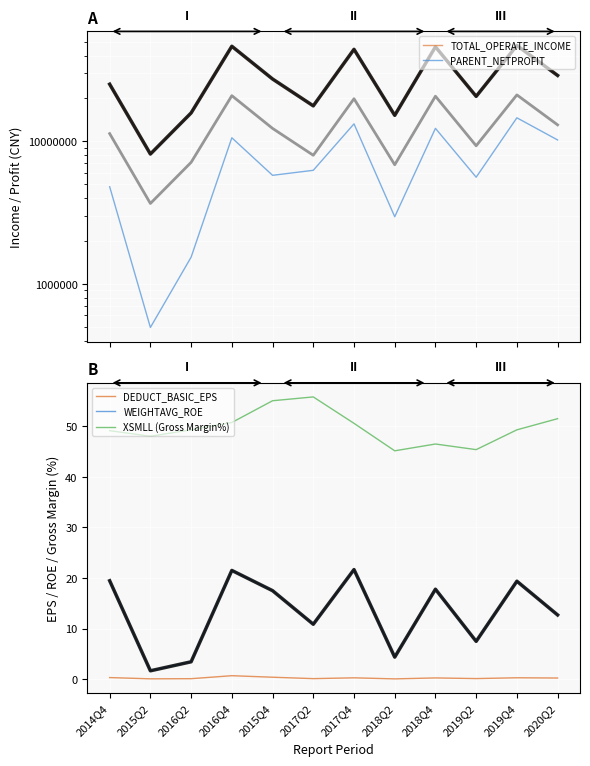

Read the TOTAL_OPERATE_INCOME value at 2018Q4.

46095279.1